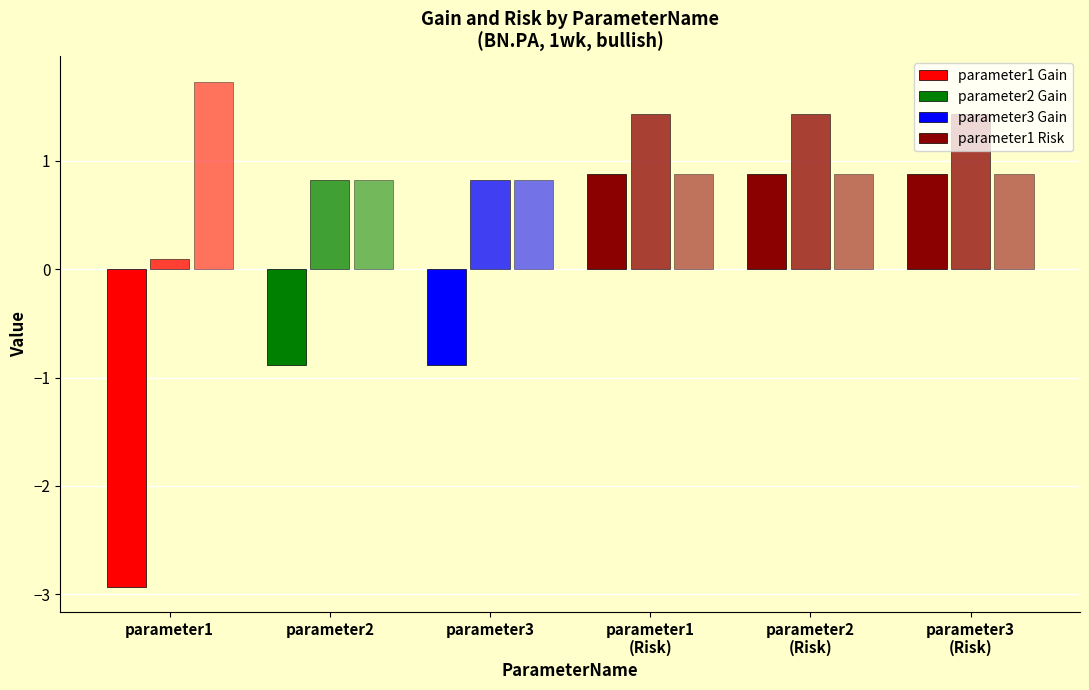

Which series has the largest range (max minus min)?

Gain